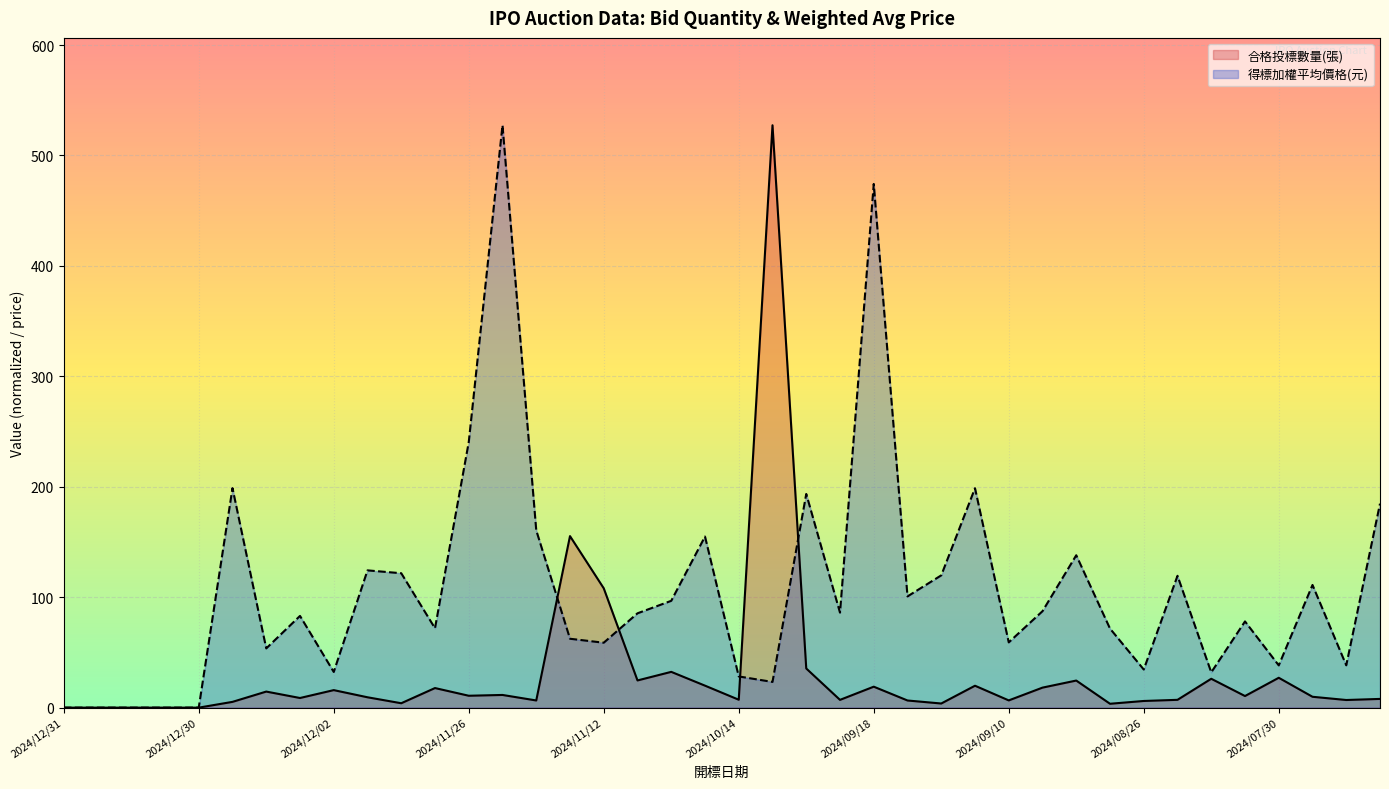

In 得標加權平均價格(元), how many points are higher than both neighbors (excluding endpoints)?

12